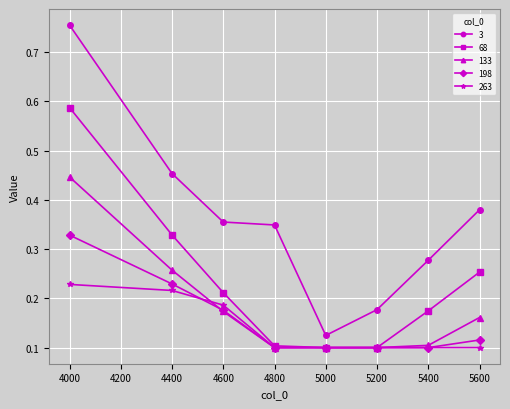

What is the sum of all 263 values?

1.1